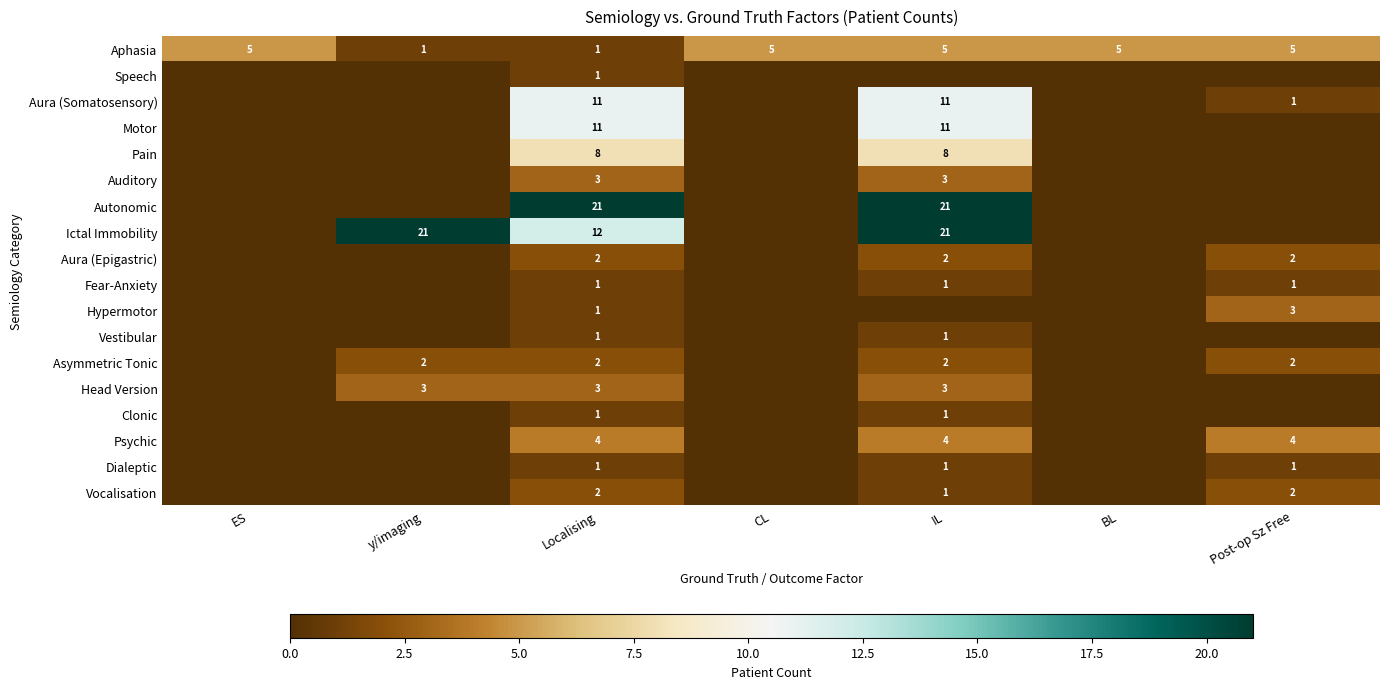

What is the spread (max minus min) of values at Localising?

20